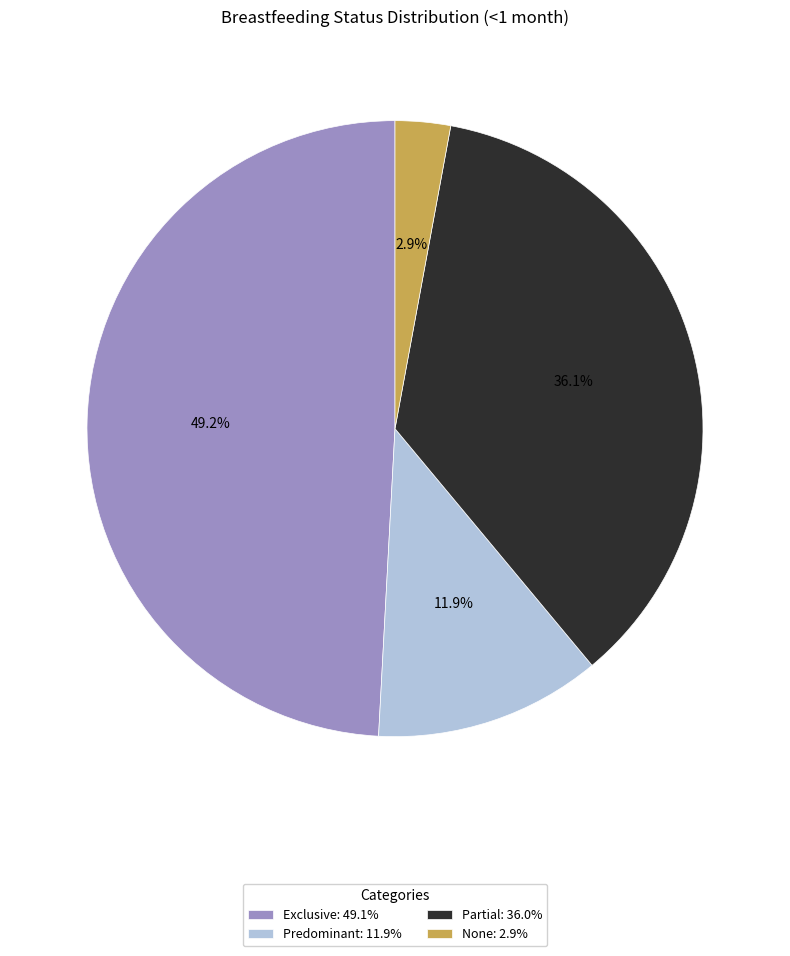

What percentage is the Partial slice, to the nearest percent?

36%